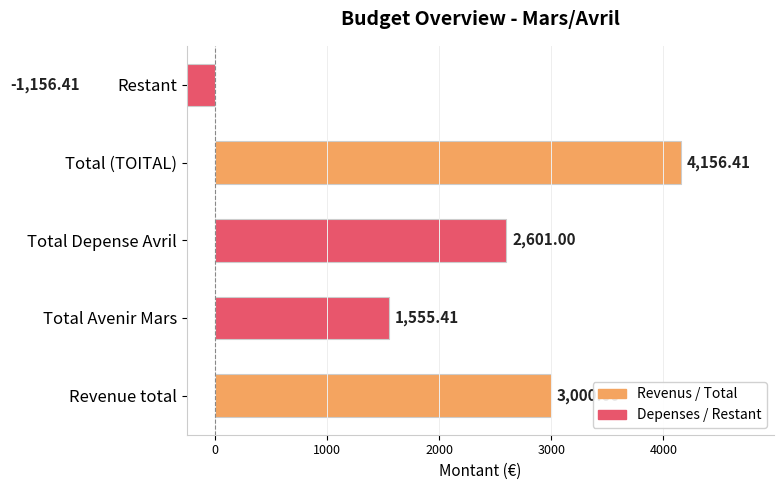

Reading left to right, transcribe all the data shown in this chart.

3000.0	1555.4	2601.0	4156.4	-1156.4